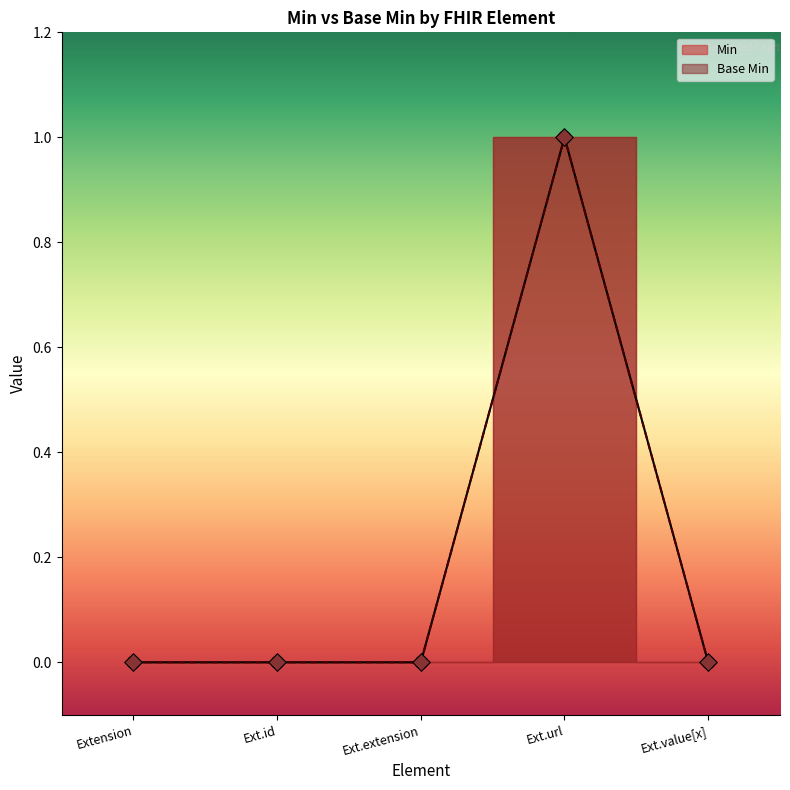

What is the change in value from Extension.extension to Extension.url (url)?

+1